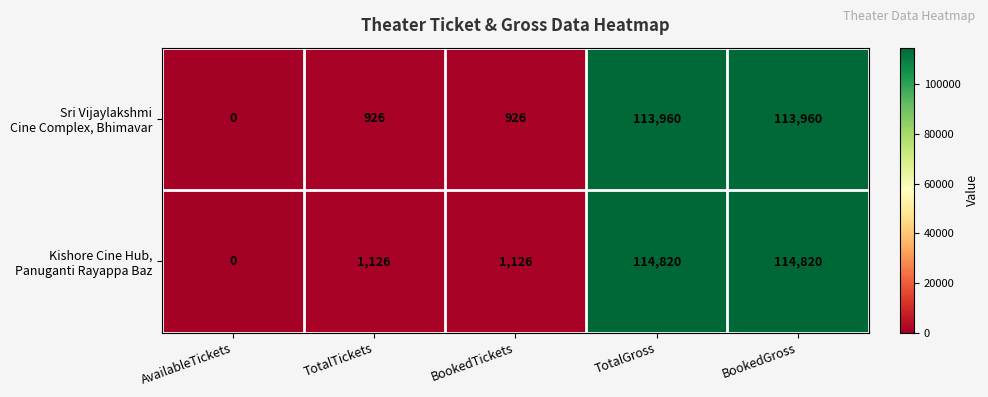

What is the difference between the highest and lowest values at BookedGross?

860